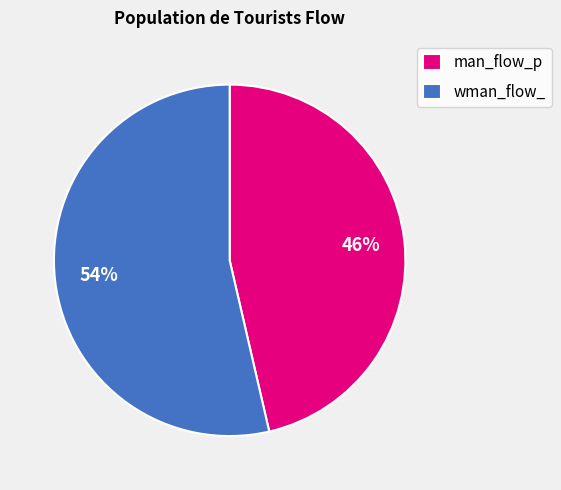

Which slice is the largest?

wman_flow_